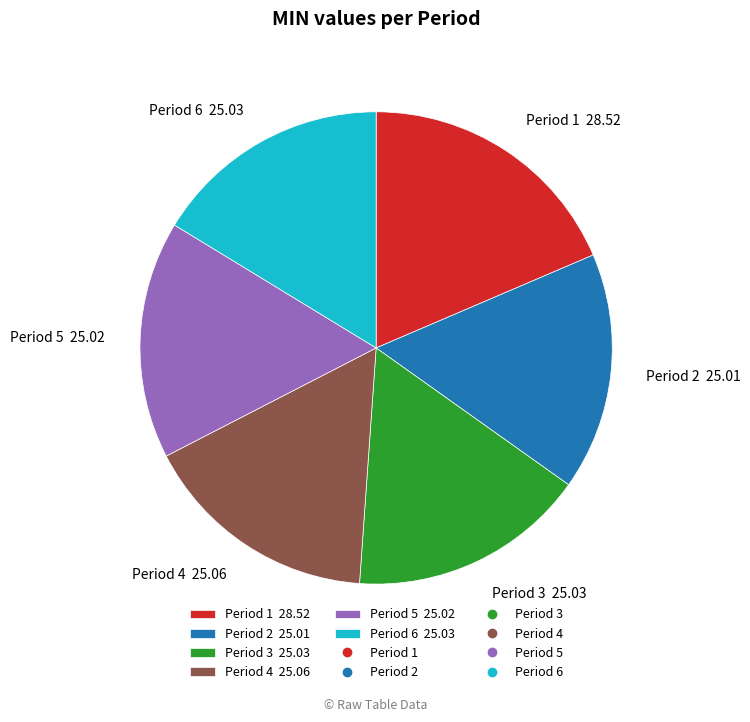

Which slice is the largest?

Period 1 28.52